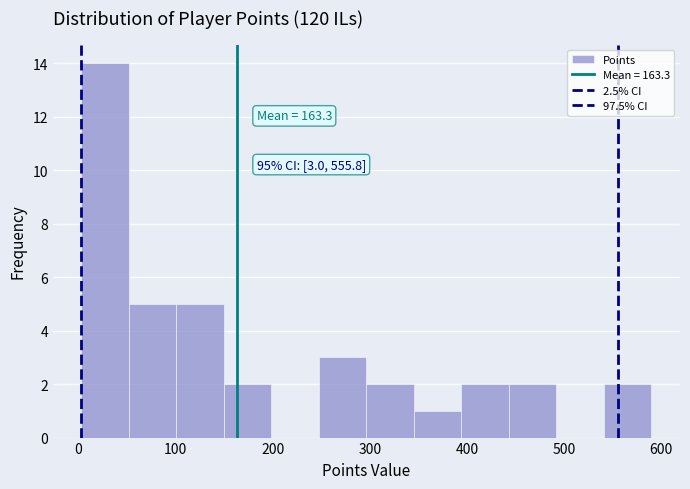

Which range on the x-axis has the tallest bar?

0 to 50